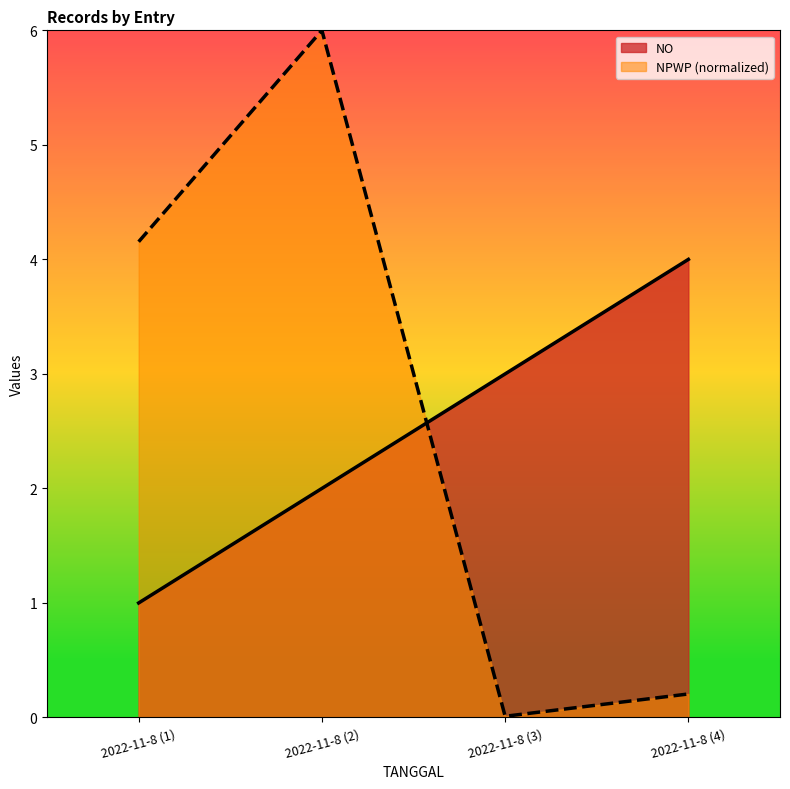

What is the total value across all series at 2022-11-8 (4)?

4.2